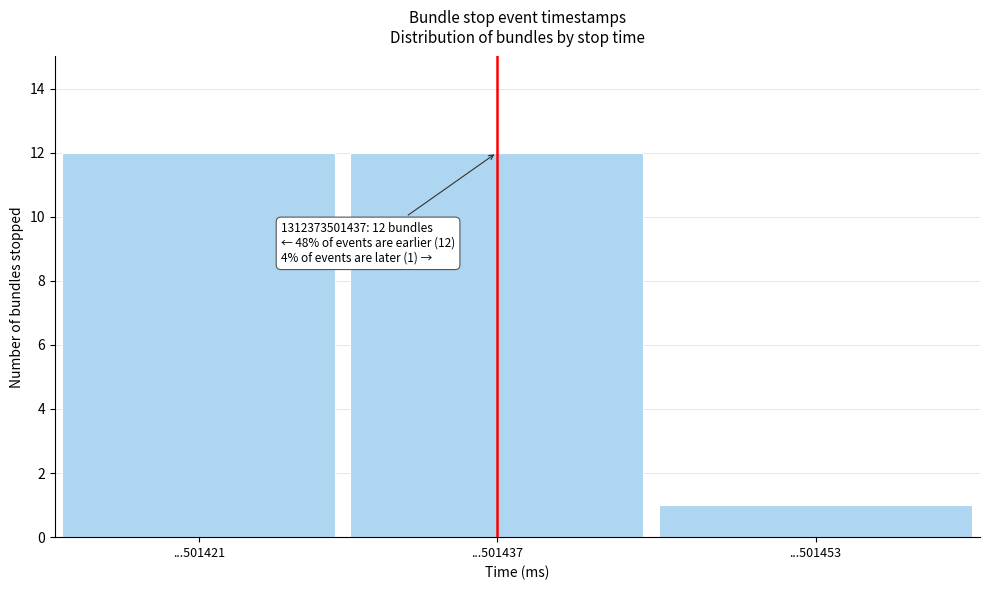

Reading left to right, what are all the values shown in this chart?

12	12	1